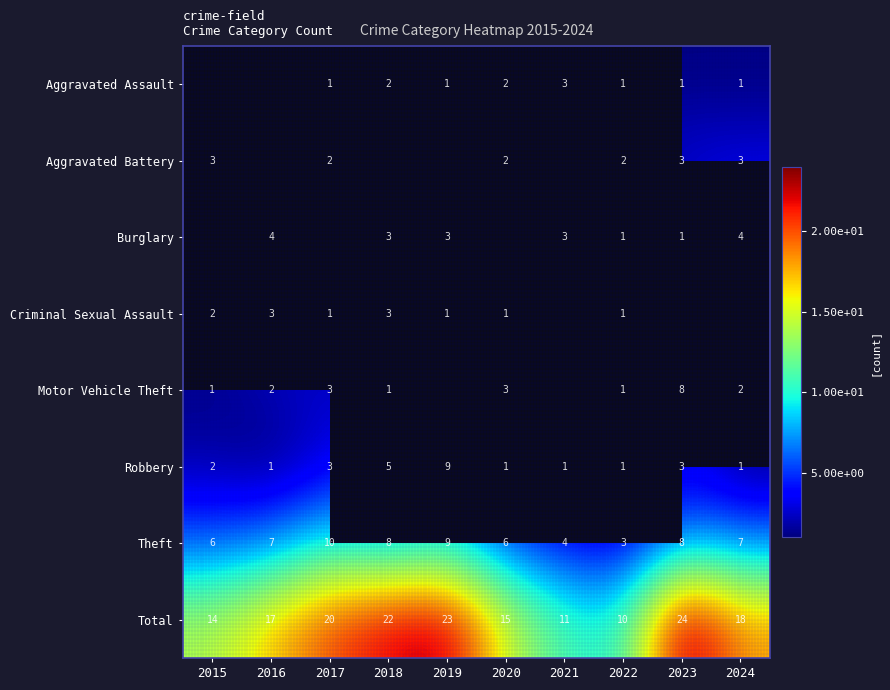

At which label does Theft reach its minimum?

2022